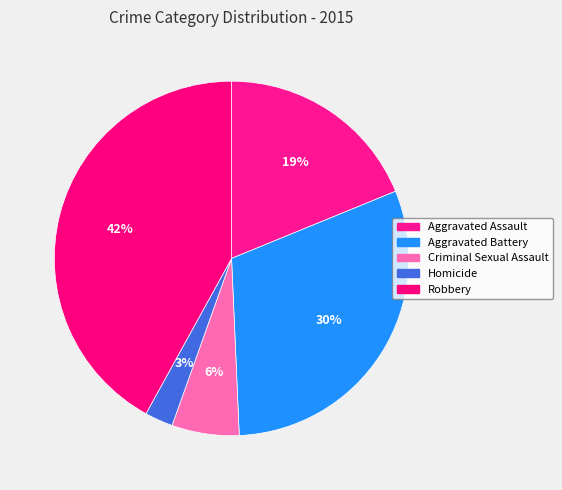

Is Homicide the majority of the pie?

No